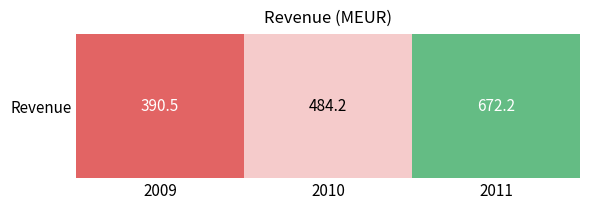

What is the sum of the values at 2010 and 2011?

1156.4